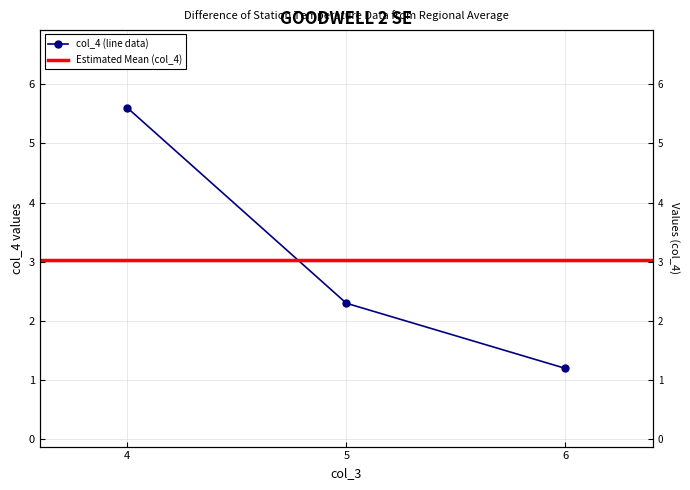

True or false: the data shows 4.1 at 5.

False